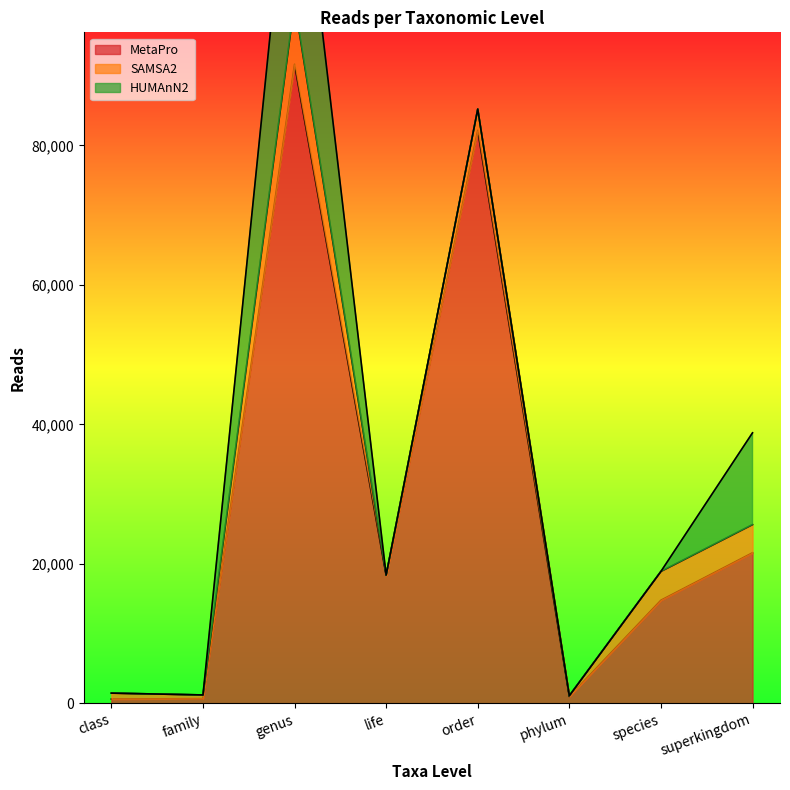

Does the chart display data point markers on the line(s)?

No